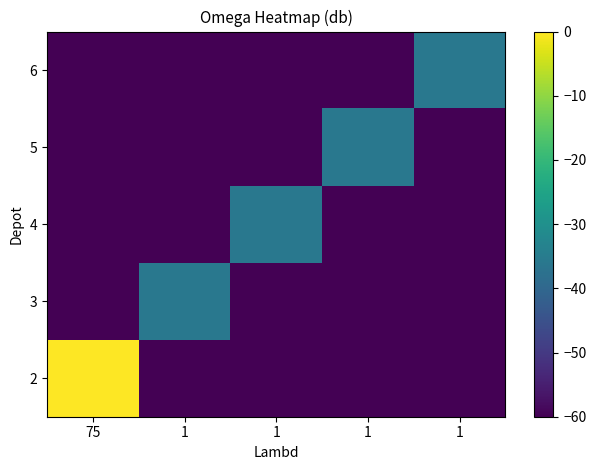

Reading left to right, extract all data points from this chart.

2: 75=0.0	1=-60.0	1=-60.0	1=-60.0	1=-60.0
3: 75=-60.0	1=-35.9	1=-60.0	1=-60.0	1=-60.0
4: 75=-60.0	1=-60.0	1=-35.9	1=-60.0	1=-60.0
5: 75=-60.0	1=-60.0	1=-60.0	1=-35.9	1=-60.0
6: 75=-60.0	1=-60.0	1=-60.0	1=-60.0	1=-35.9